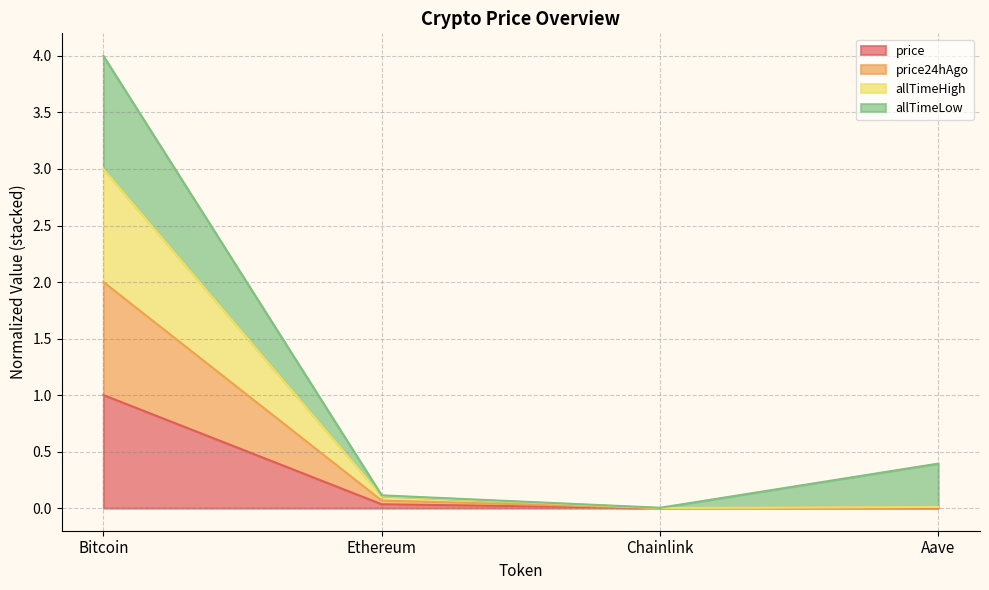

What is the label of the 4th point from the right?

Bitcoin